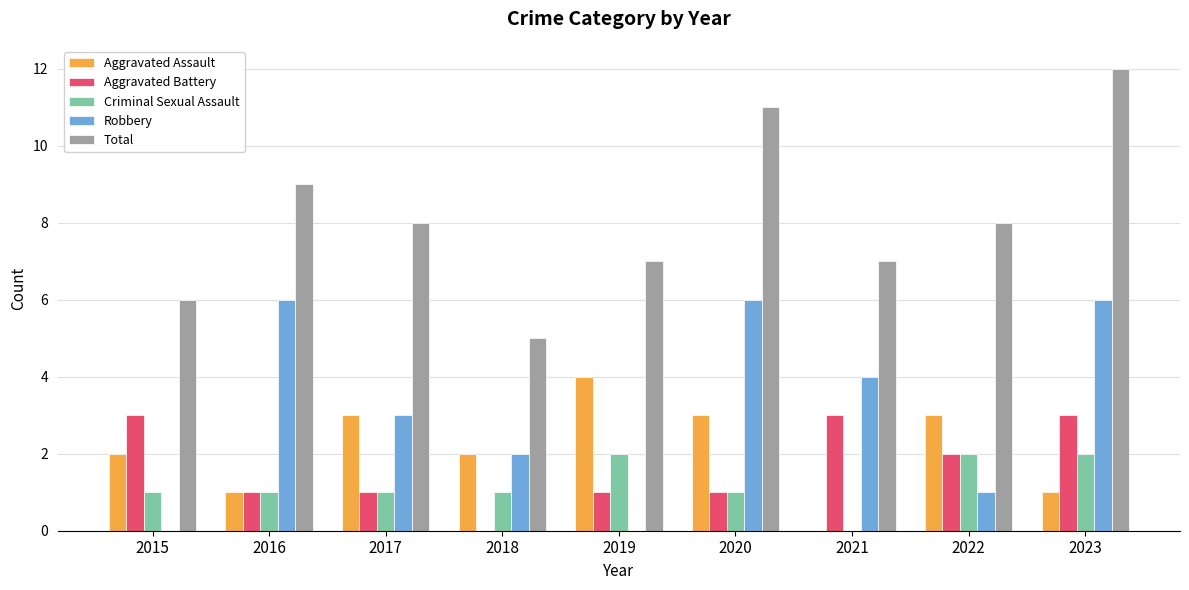

At which category is the sum across all series the highest?

2023